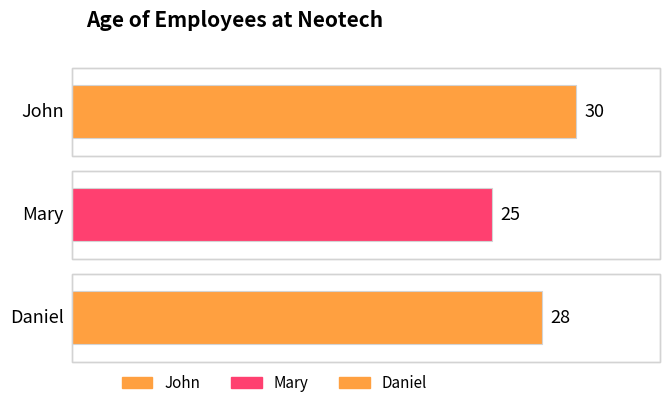

How many bars are there in total?

3